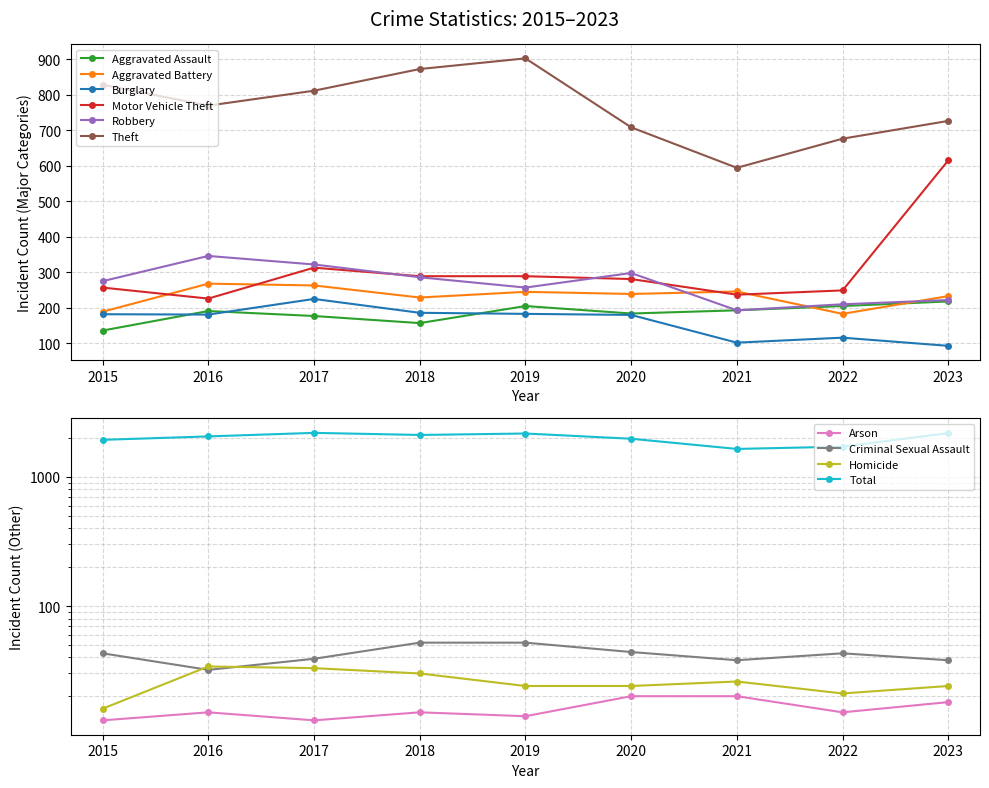

What is the lowest value of the Theft series?

594